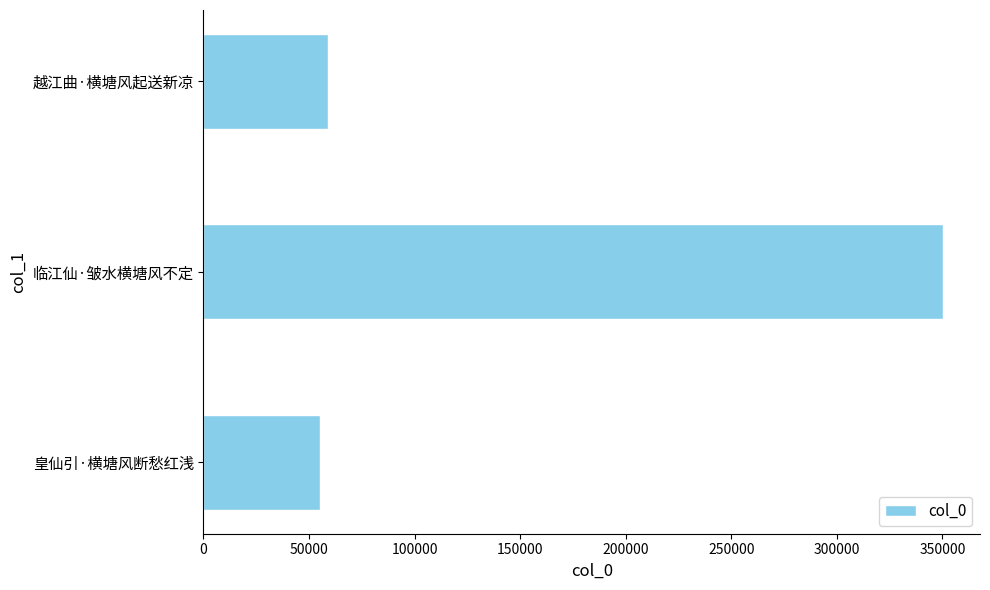

What is the change in value from 临江仙·皱水横塘风不定 to 越江曲·横塘风起送新凉?

-291331